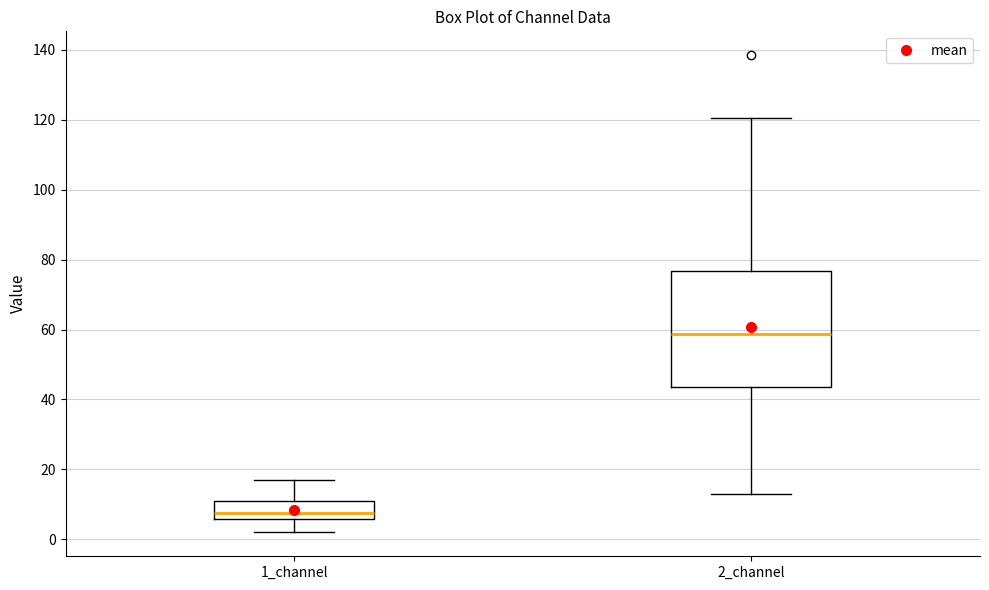

Which box's median line is the highest?

2_channel